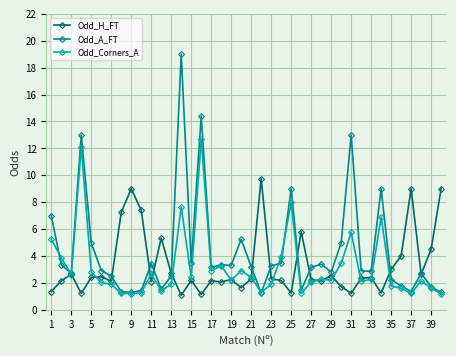

Which series has the widest spread of values?

Odd_A_FT